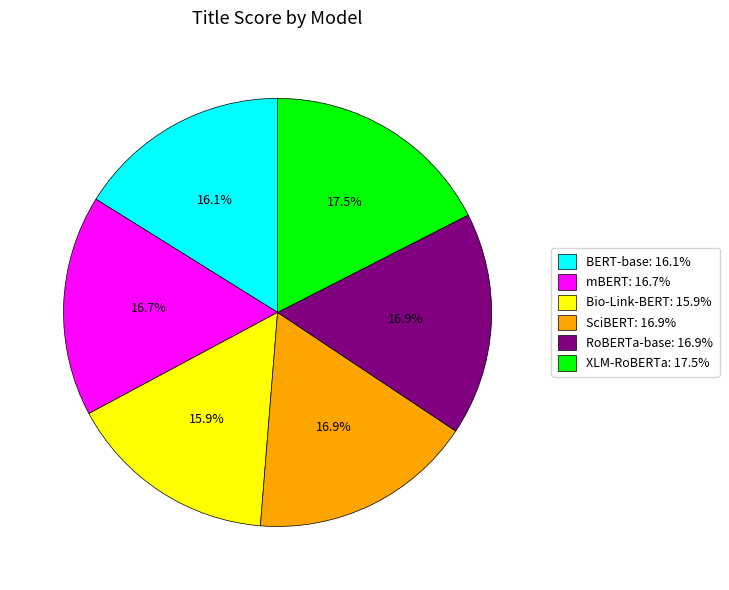

Combined, do mBERT and XLM-RoBERTa account for over 50%?

No